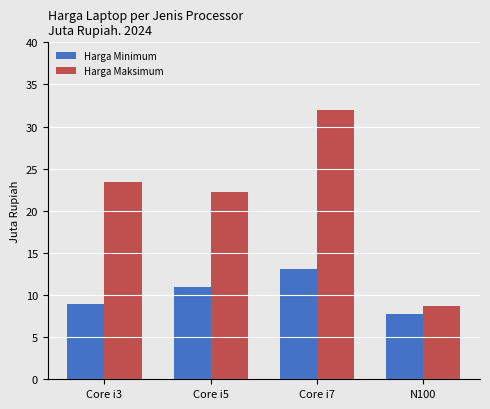

Which series changed the most between Core i5 and N100?

Harga Maksimum